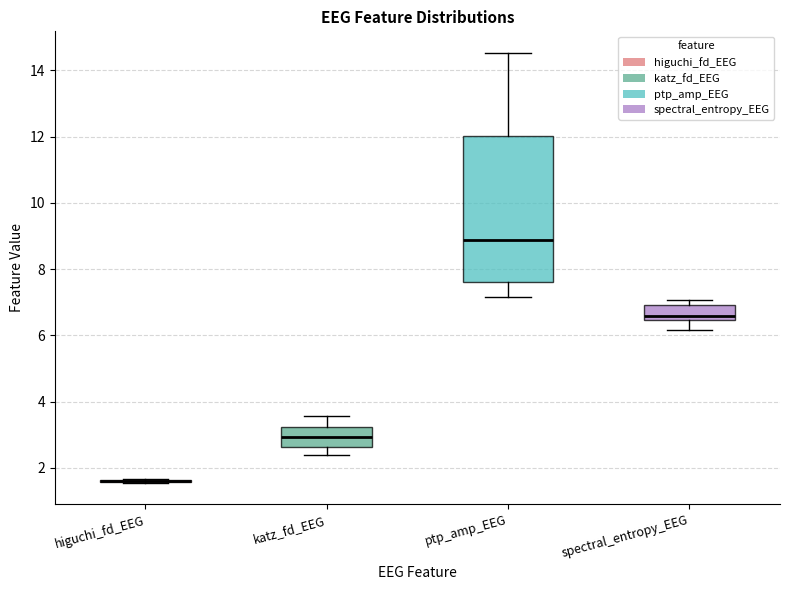

Which box is the tallest, from its lower edge to its upper edge?

ptp_amp_EEG